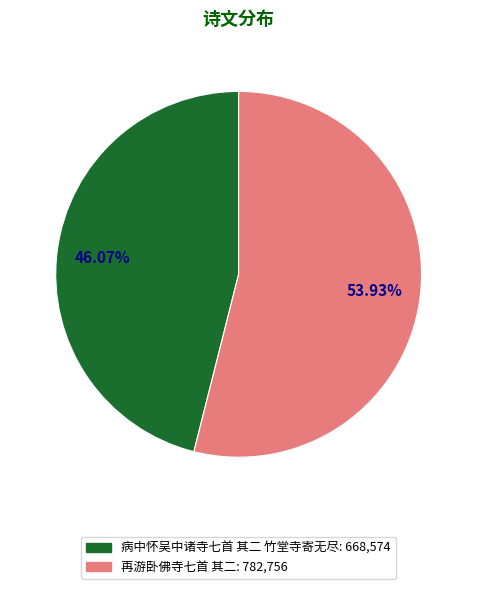

Approximately how many times larger is the value at 再游卧佛寺七首 其二 compared to 病中怀吴中诸寺七首 其二 竹堂寺寄无尽?

1.2